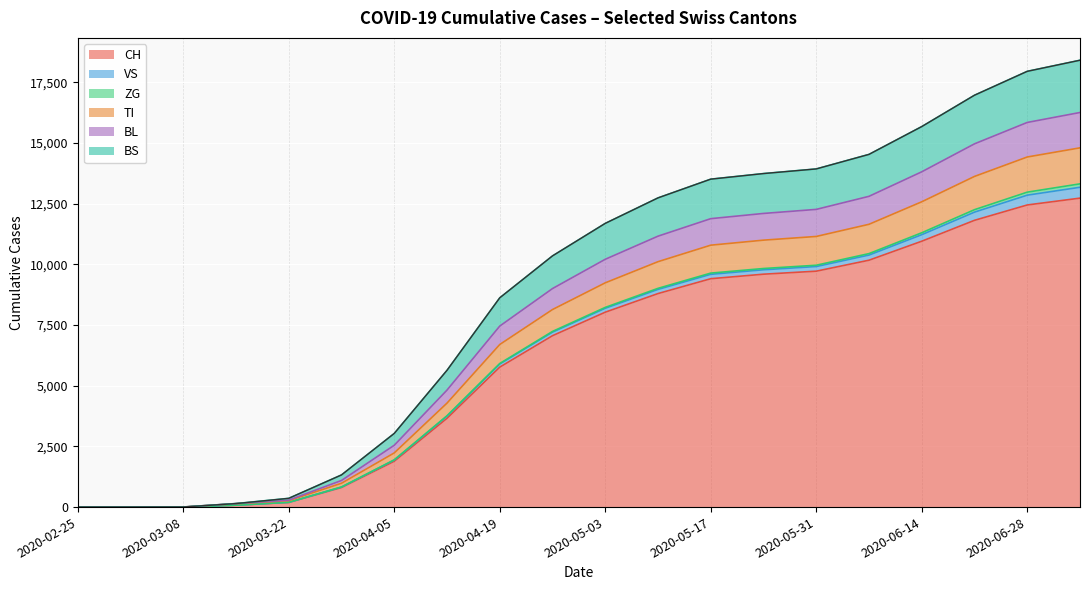

What is the label of the 18th point from the right?

2020-03-08